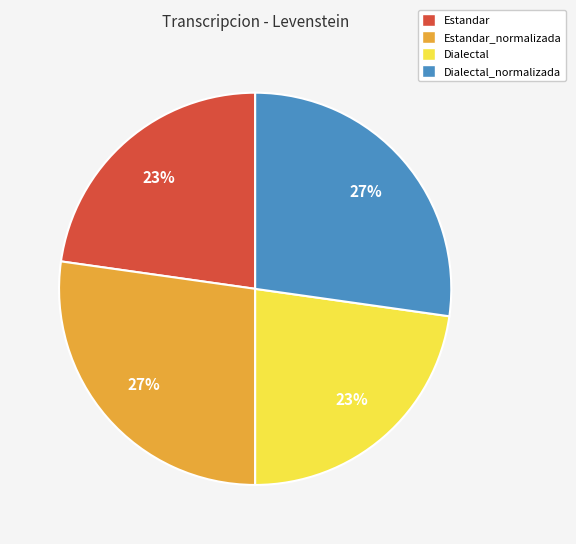

Does Dialectal account for over 50% of the chart?

No